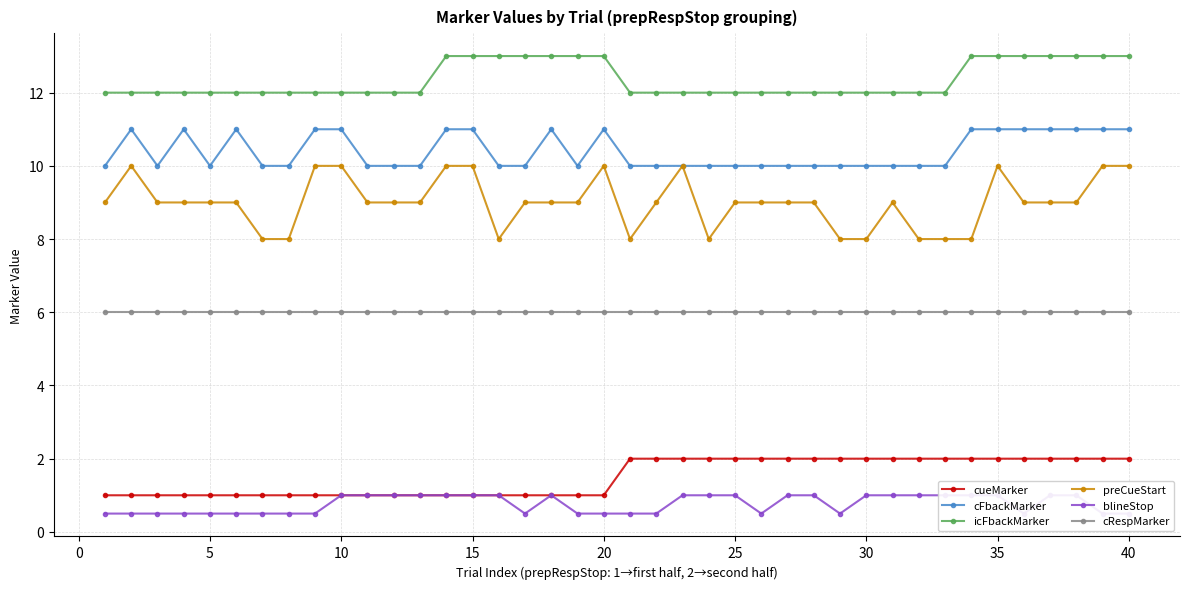

True or false: cueMarker and cRespMarker intersect in this chart.

False